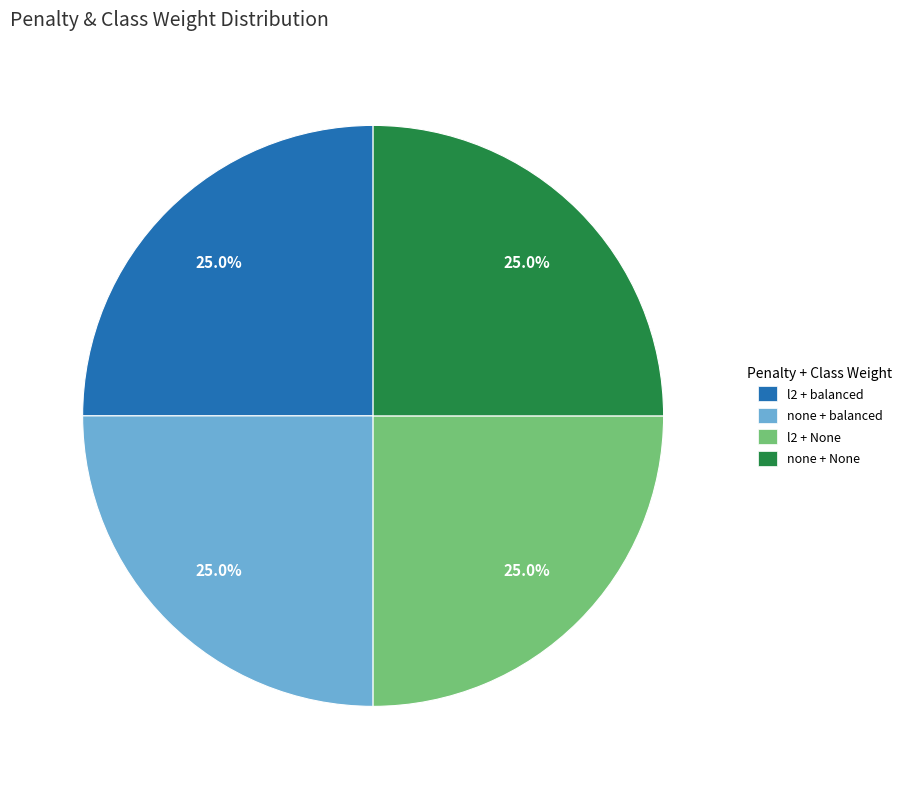

Is there a majority slice in this chart?

No